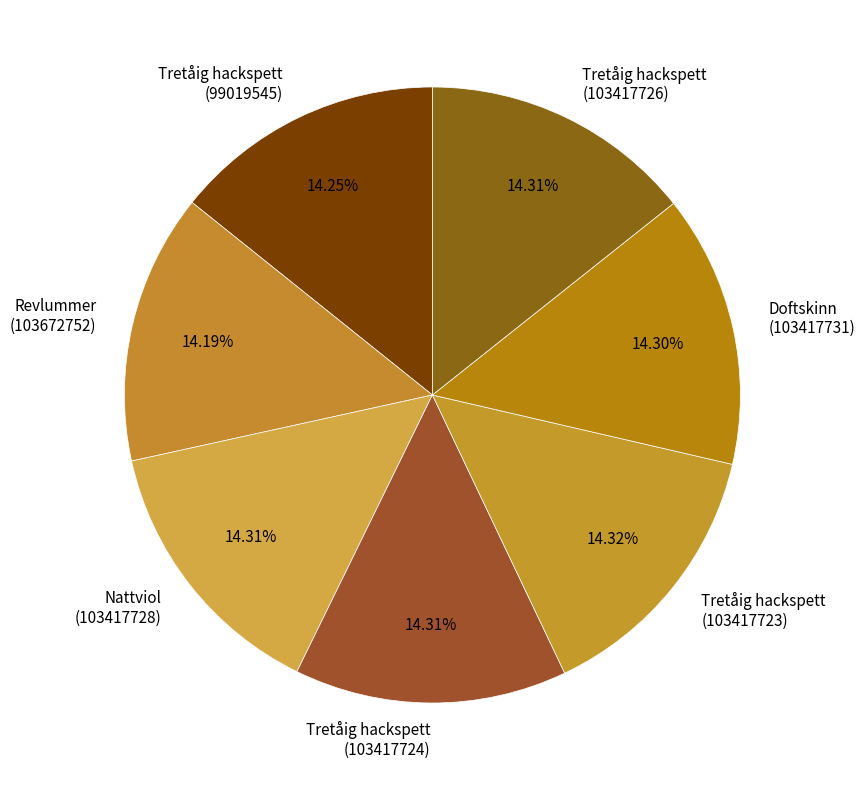

Combined, do Nattviol (103417728) and Doftskinn (103417731) account for over 50%?

No